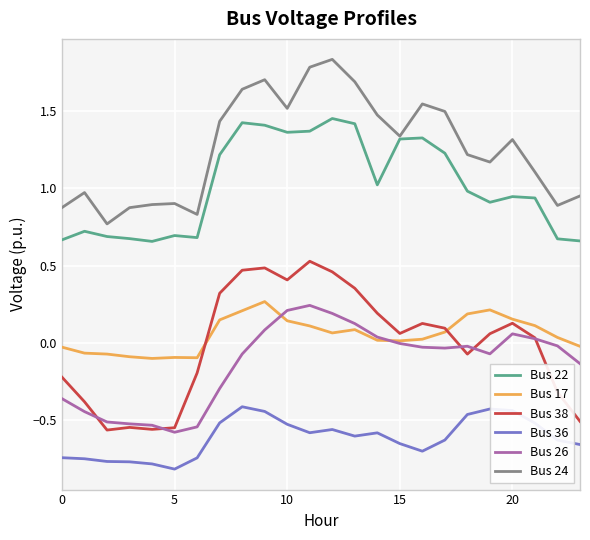

Which series ends up on top after the final intersection of Bus 17 and Bus 26?

Bus 17